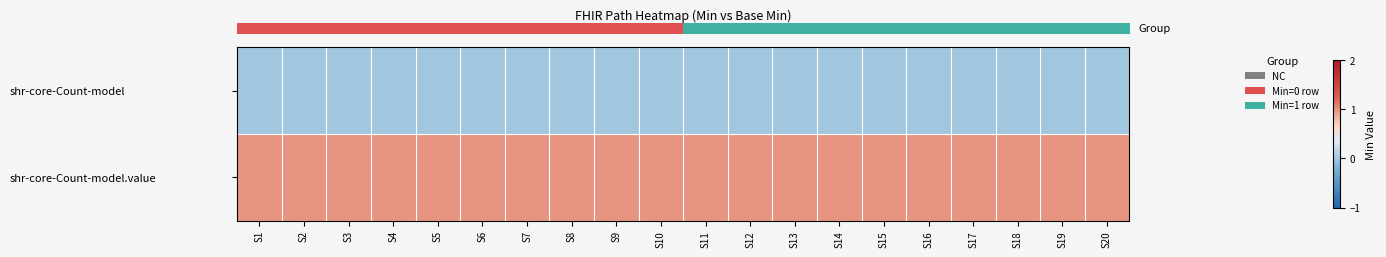

At which category is the sum across all series the highest?

S1